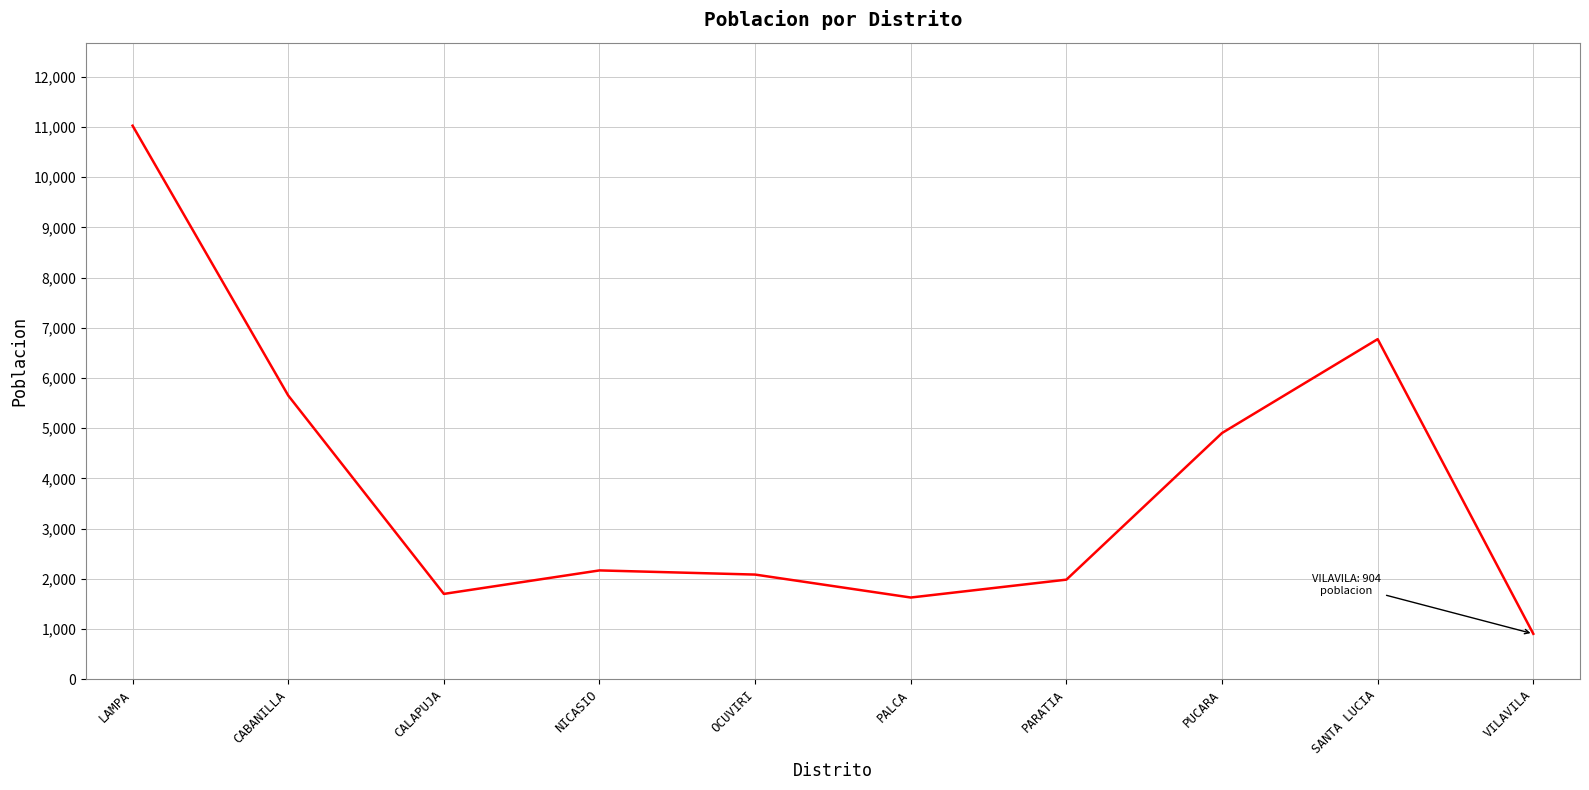

Does the chart have visible grid lines?

Yes